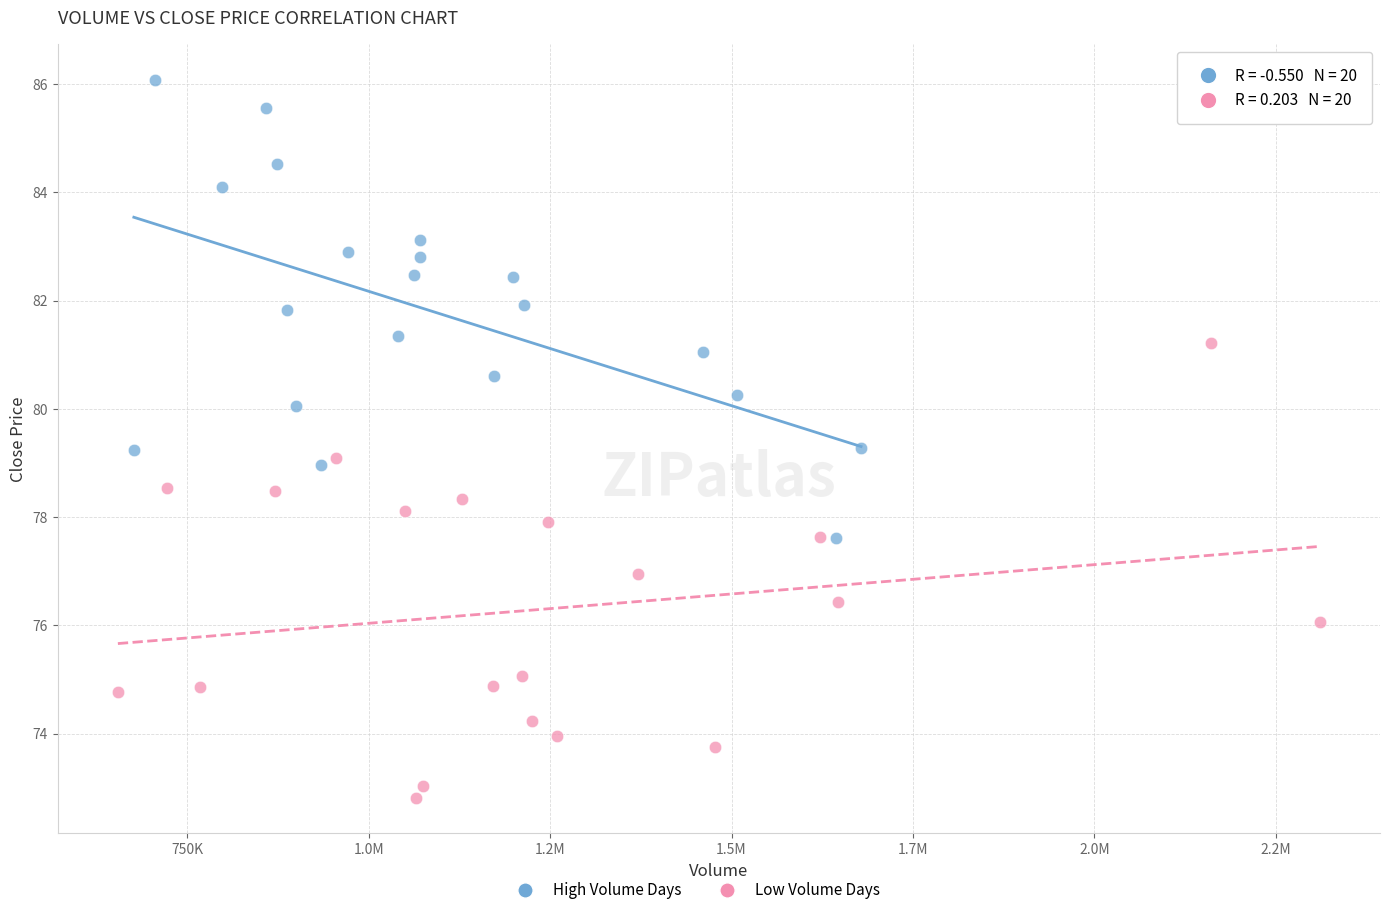

Which series contains the highest Y value?

High Volume Days